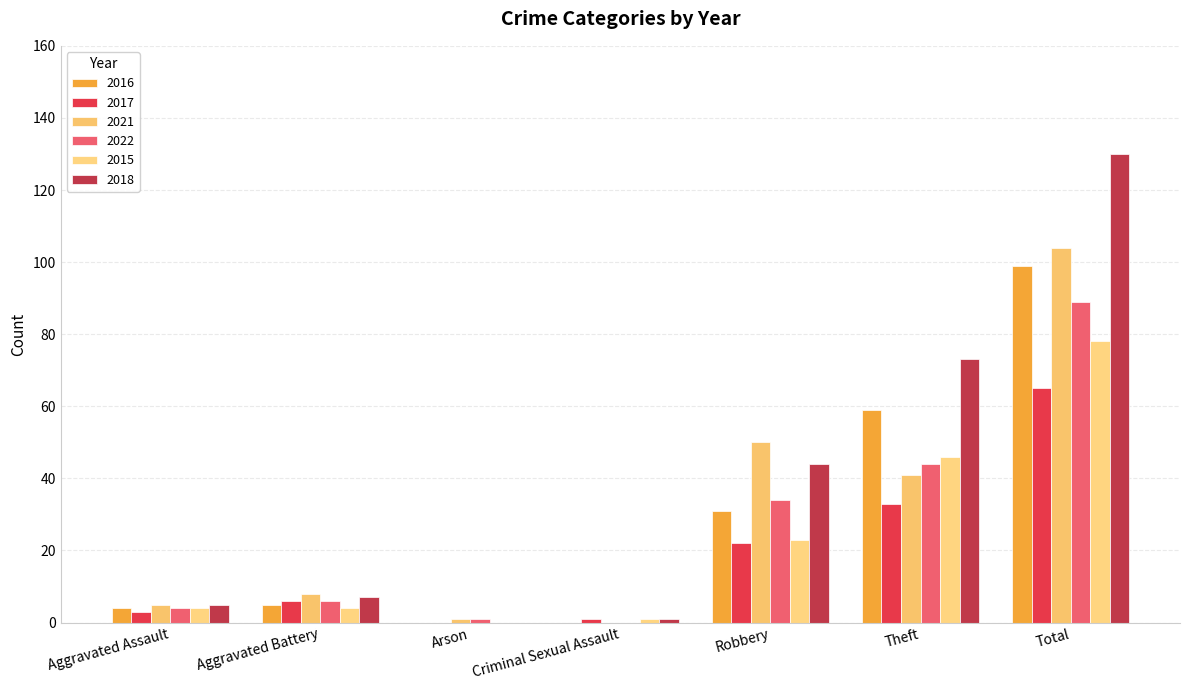

The 2018 series shows 73 at Theft. True or false?

True